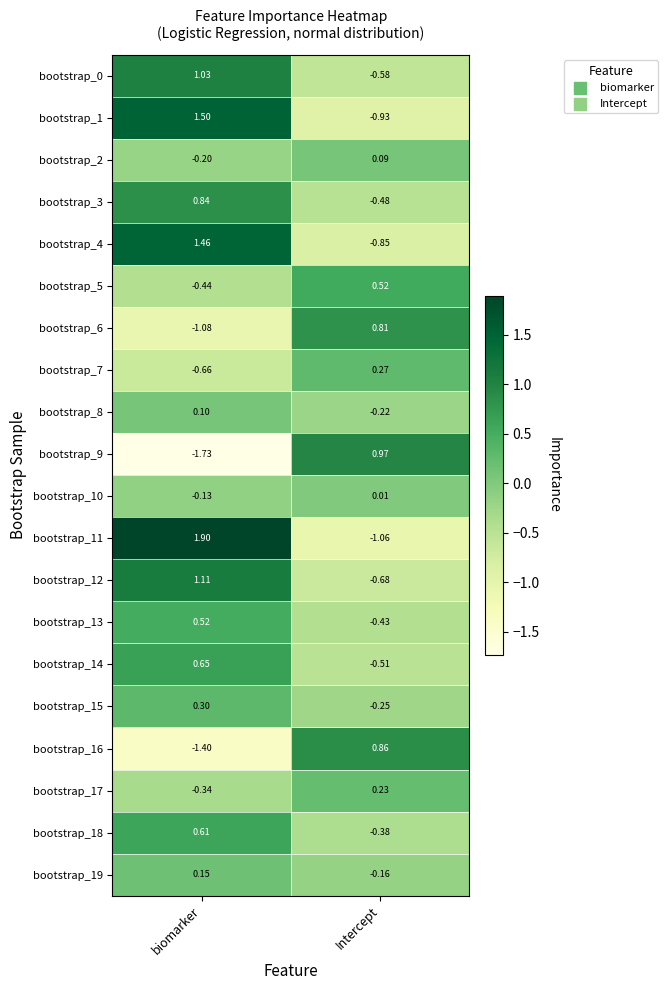

At which label is bootstrap_14 closest to 0?

Intercept